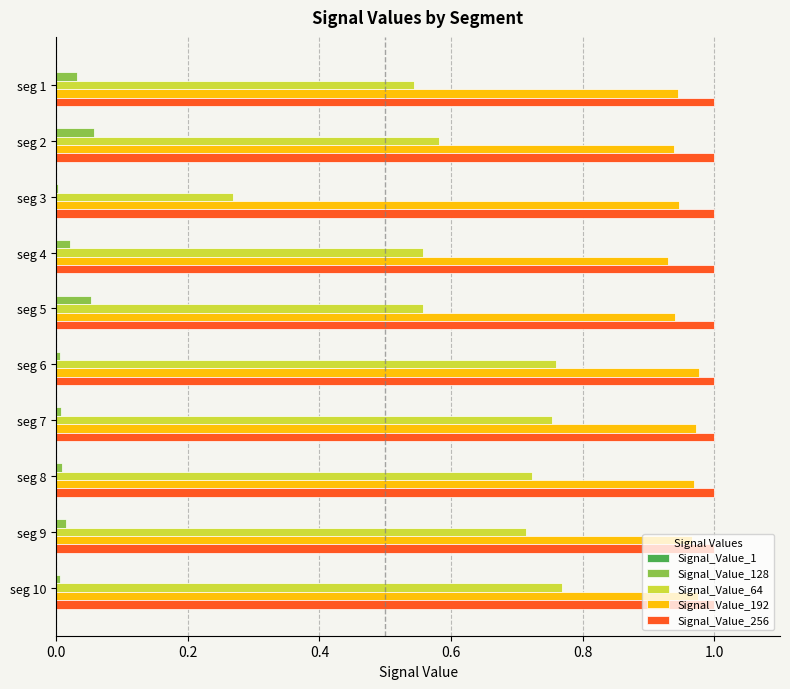

Count the number of categories in the chart.

10